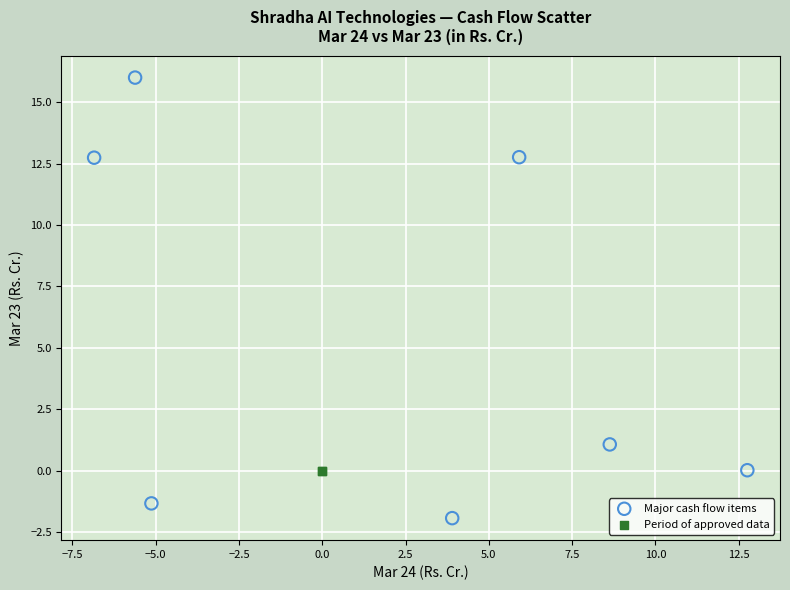

Which series contains the lowest Y value?

Major cash flow items